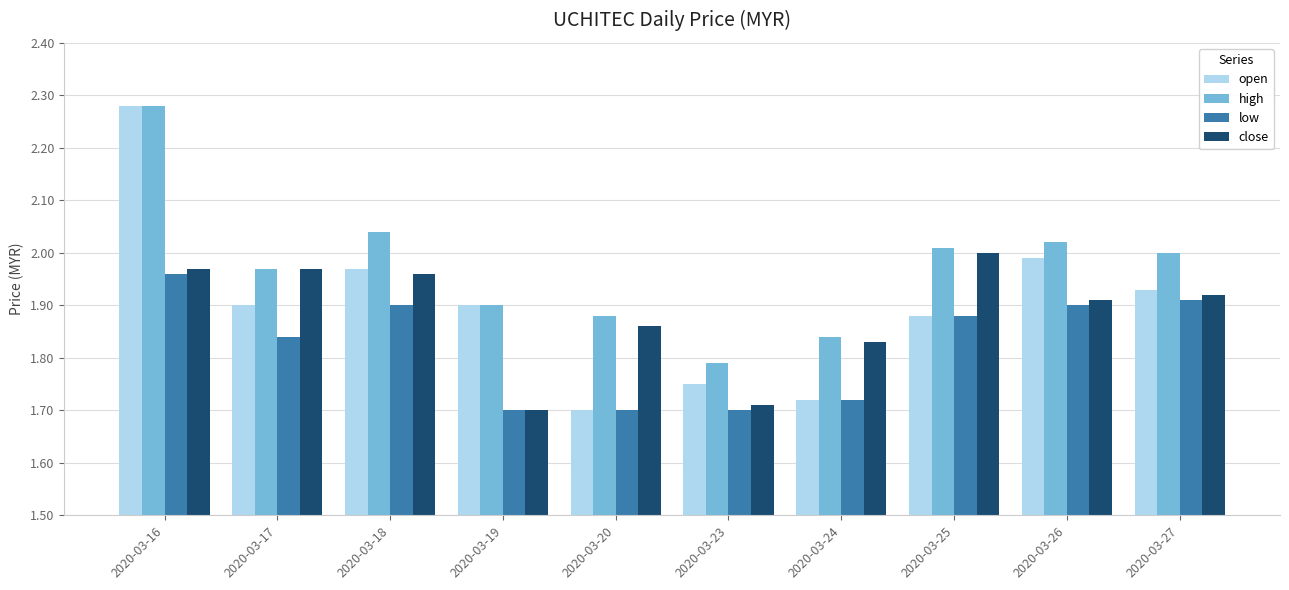

Is the value of high at 2020-03-19 greater than the value of low at 2020-03-17?

Yes